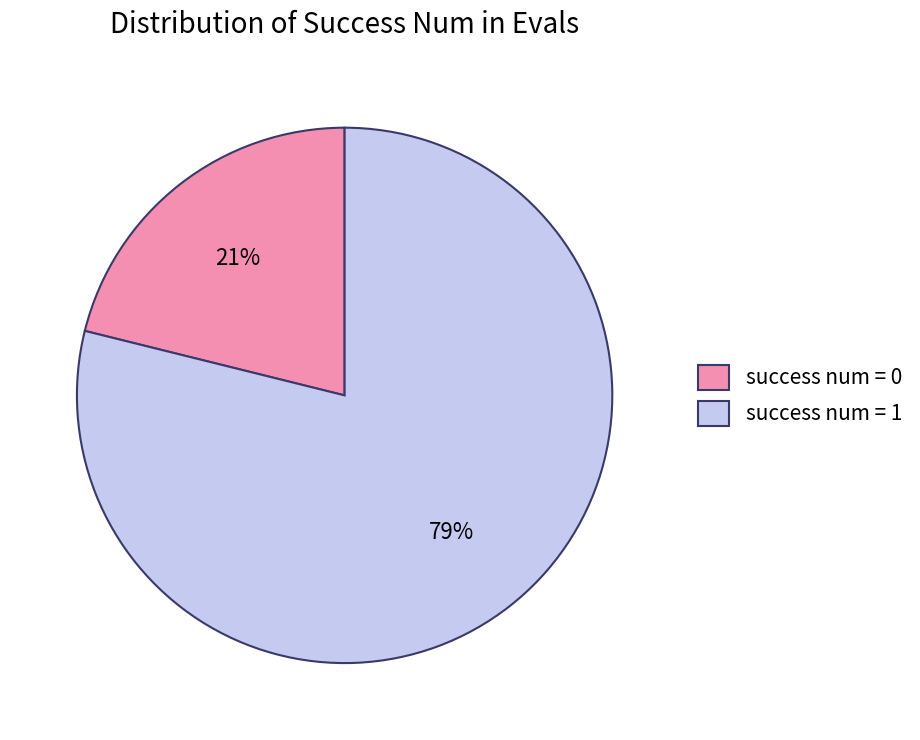

Count the number of slices in the pie.

2